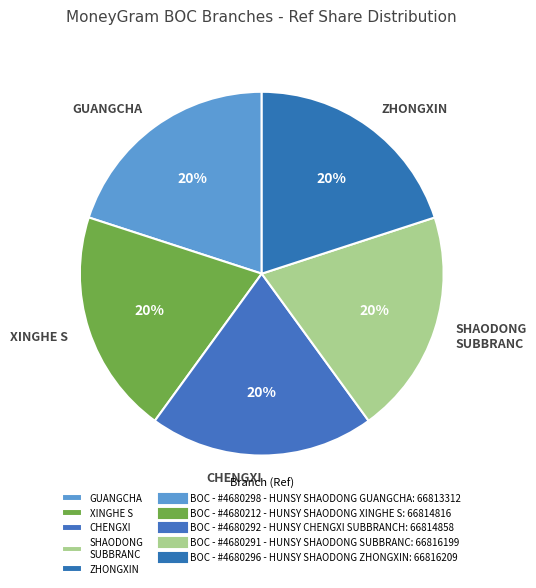

How many segments does this pie chart have?

5